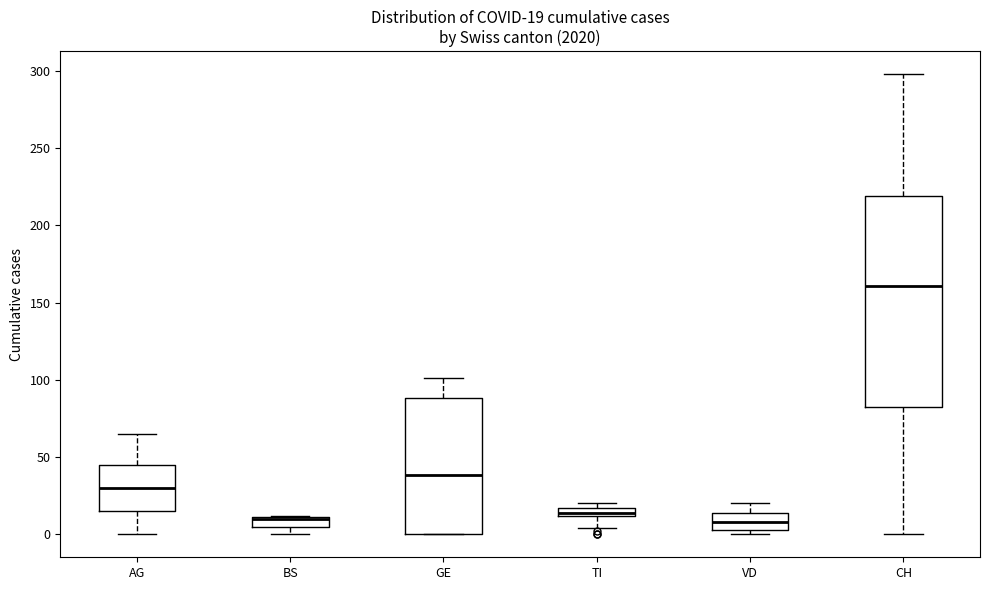

Which box is the tallest, from its lower edge to its upper edge?

CH